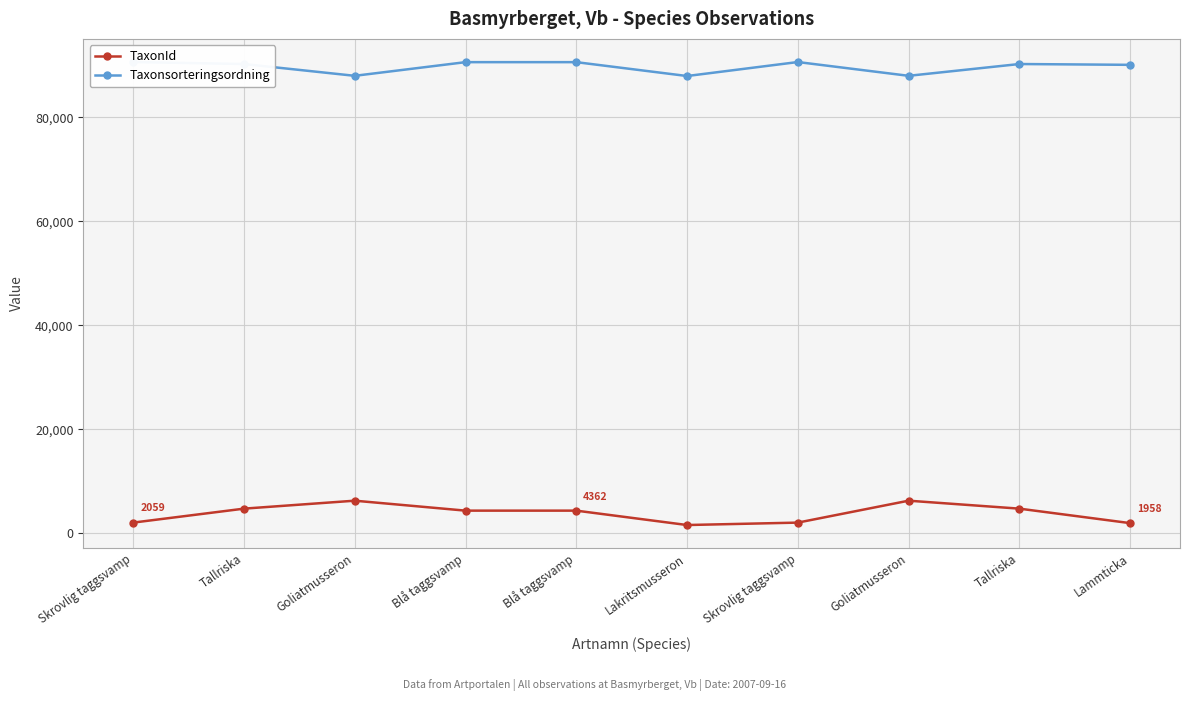

How many values in the TaxonId series are below 4362?

4